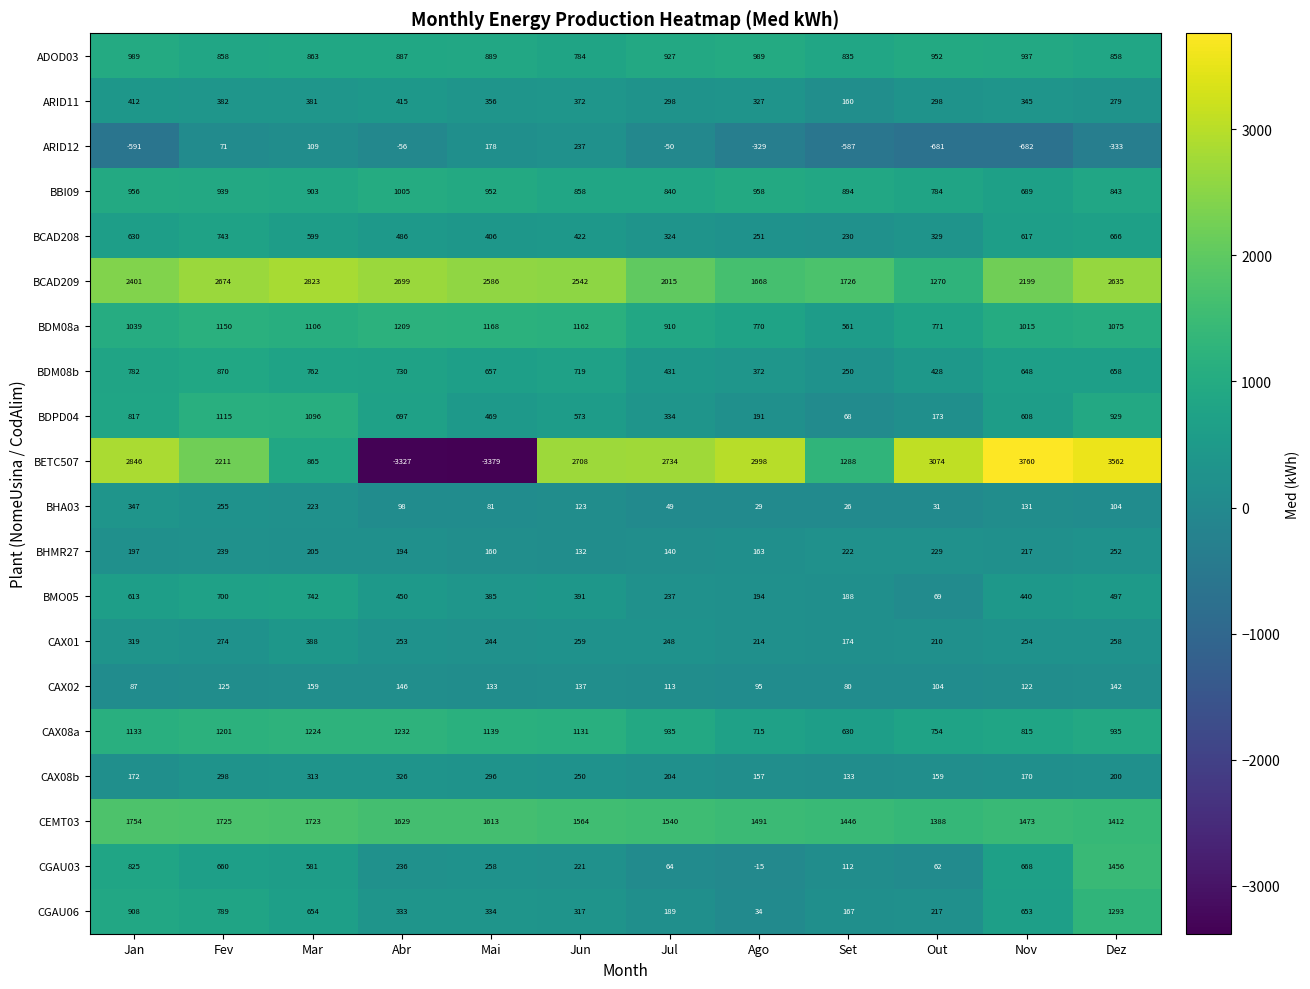

Is it true that CAX08a equals 1232 at Abr?

True